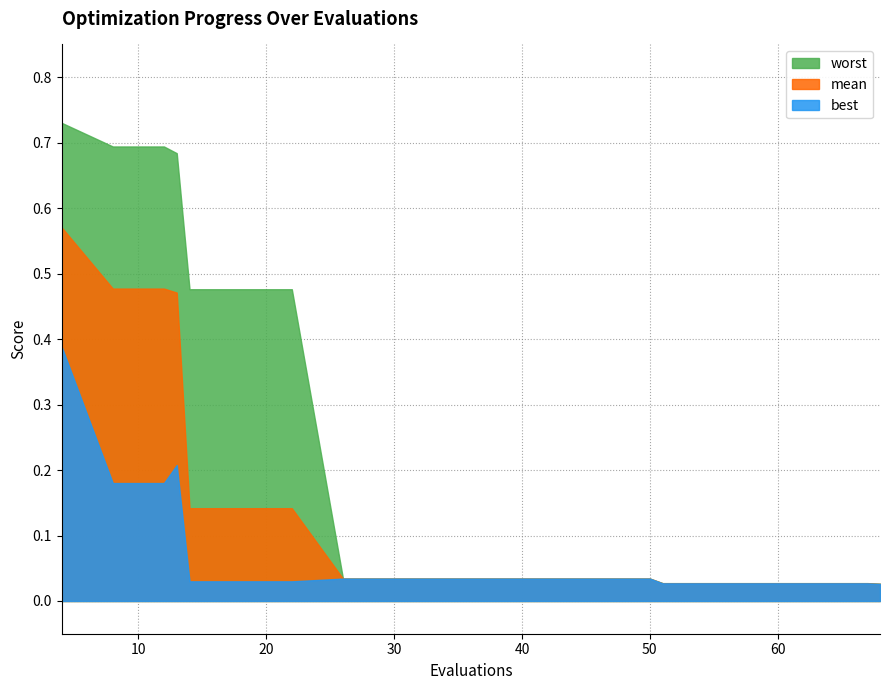

What is the sum of the mean values at 18 and 13?

0.6